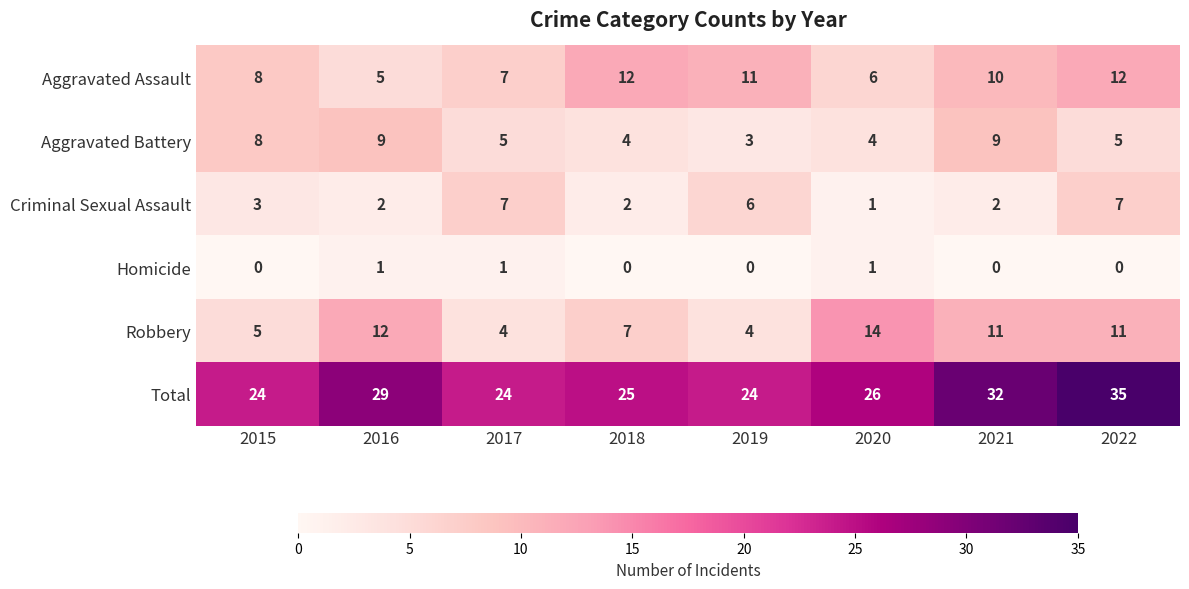

Where is Total nearest to the value 29?

2016